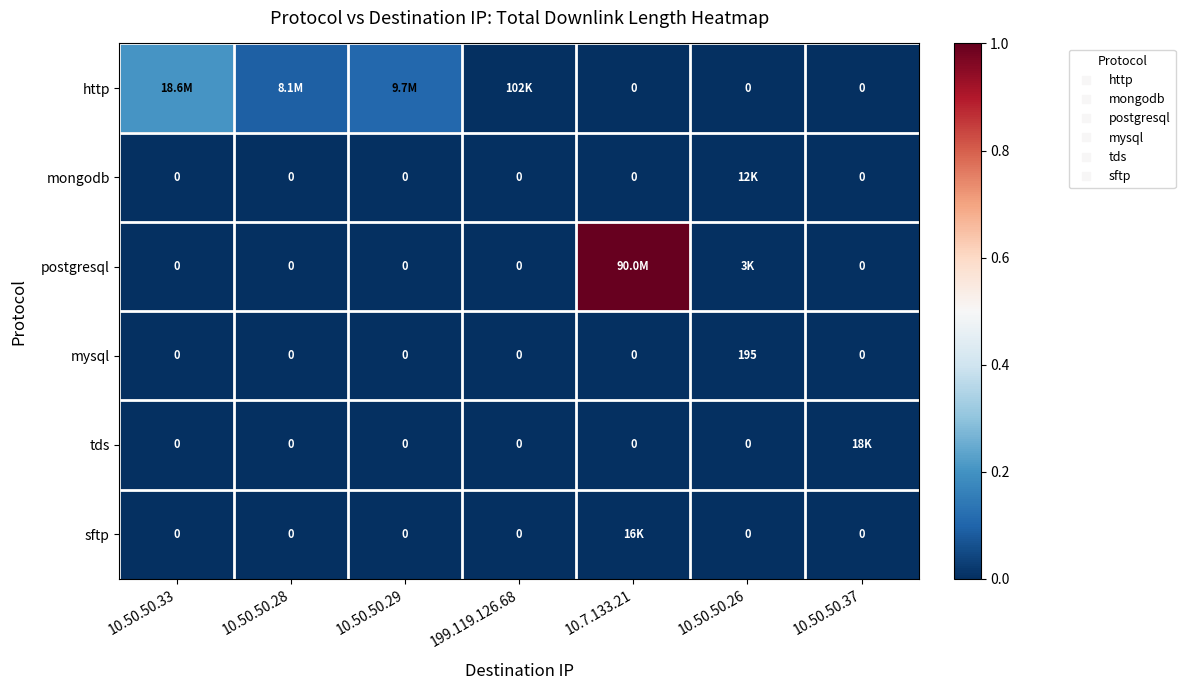

Which has a higher value, 10.50.50.29 or 10.50.50.26?

10.50.50.29